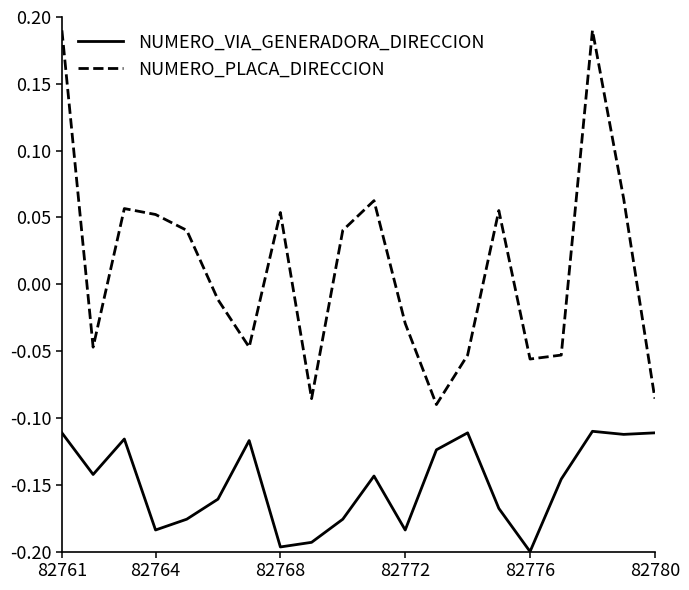

How many interior local peaks does the NUMERO_PLACA_DIRECCION series have?

5